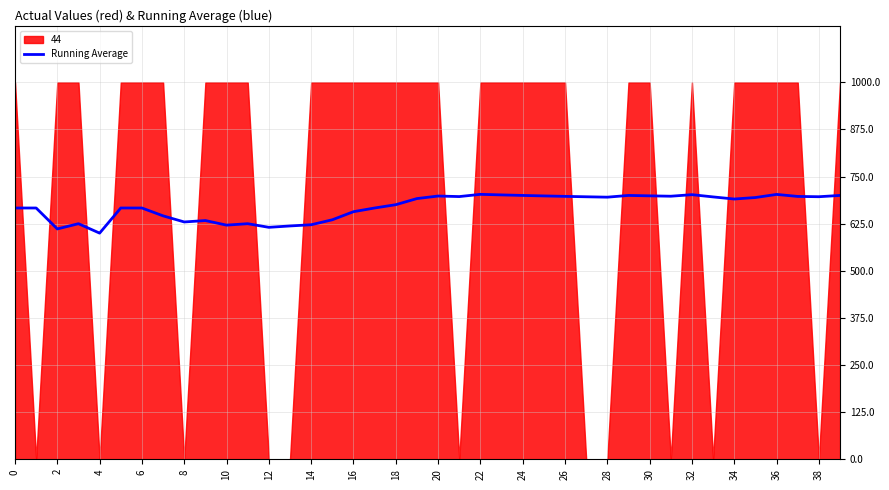

What is the lowest value of the Running Average series?

600.0